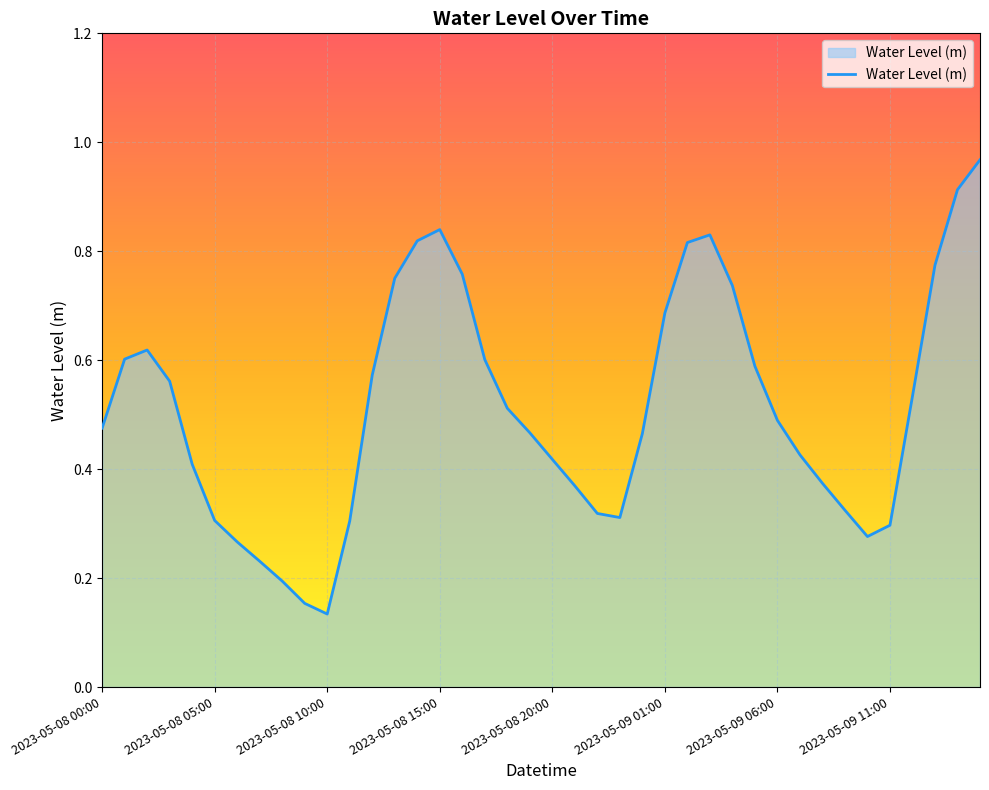

How many lines are shown in the chart?

1